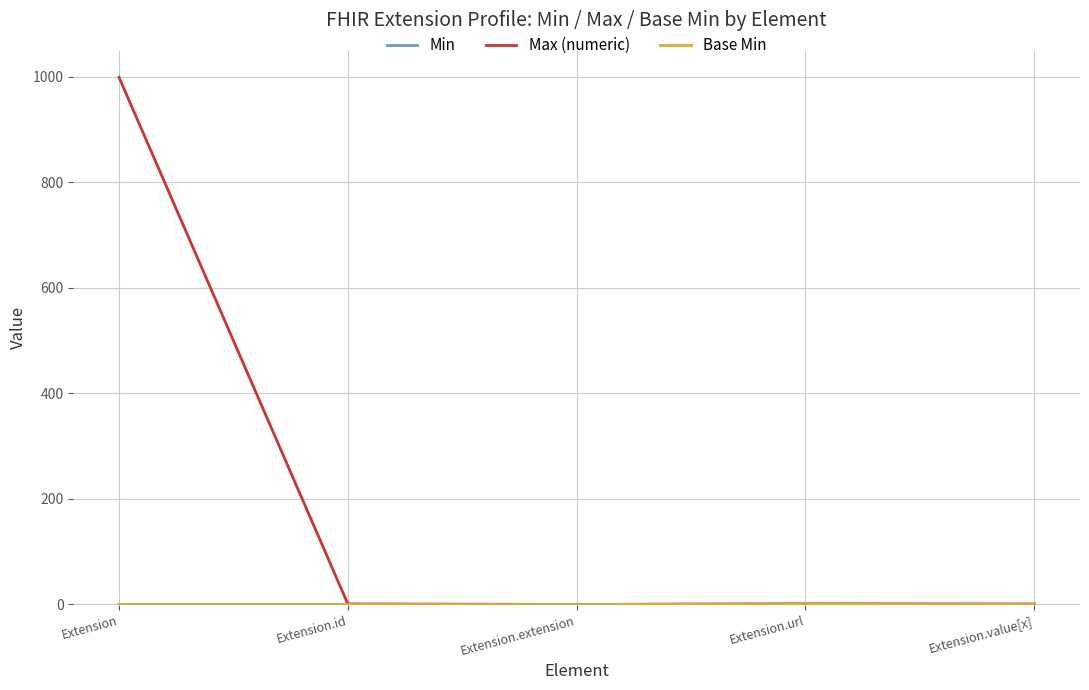

What is the sum of all Min values?

1